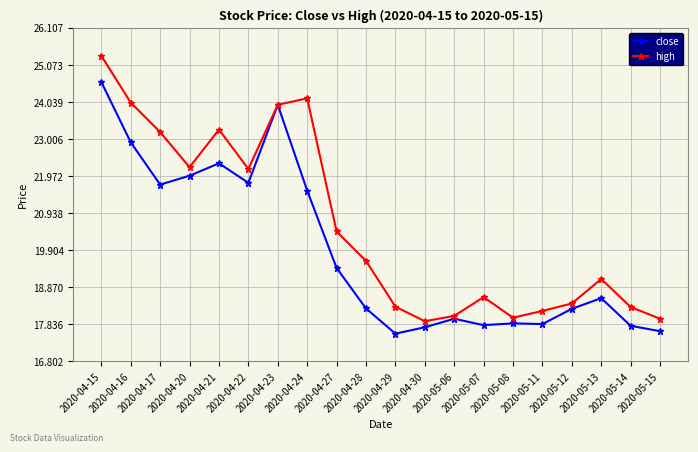

What is the average value of the high series?

20.6